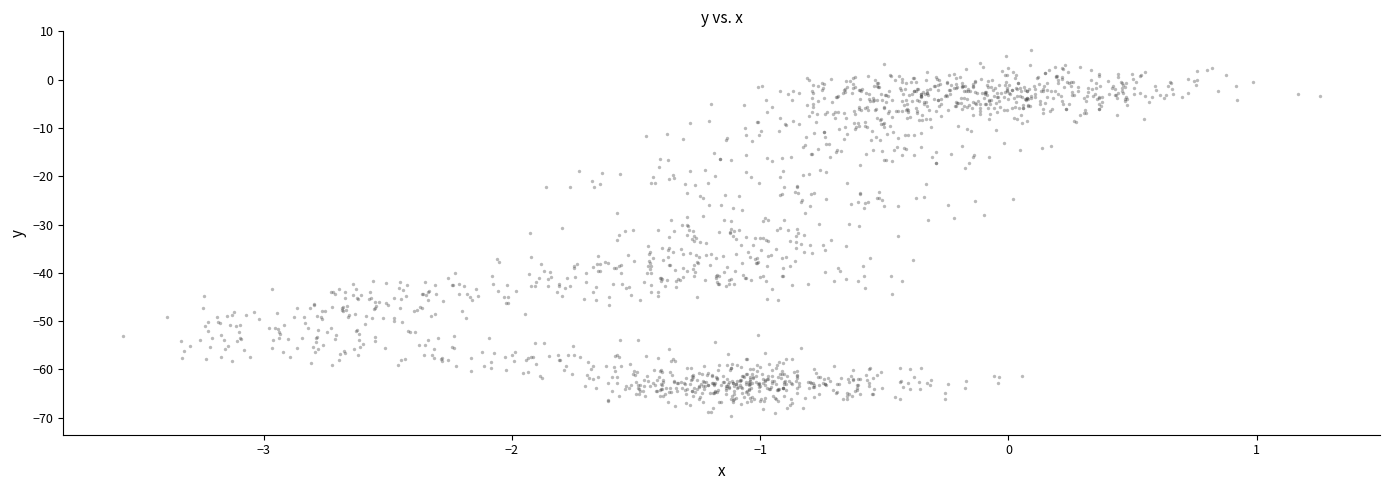

What is the range of Y values (max minus min)?

76.0